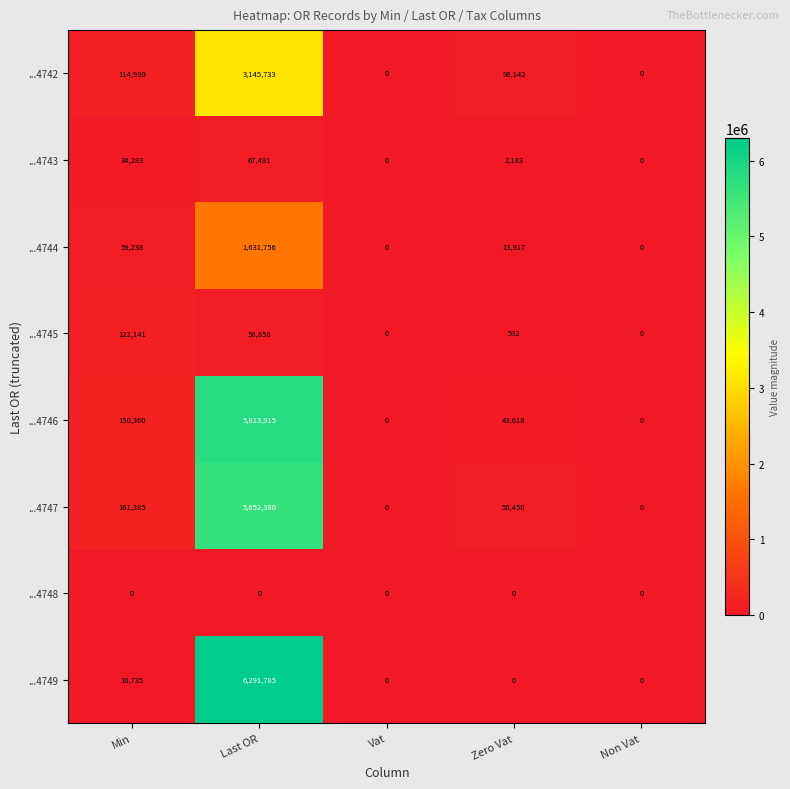

True or false: ...4746 has a value of 5813915 at Last OR.

True